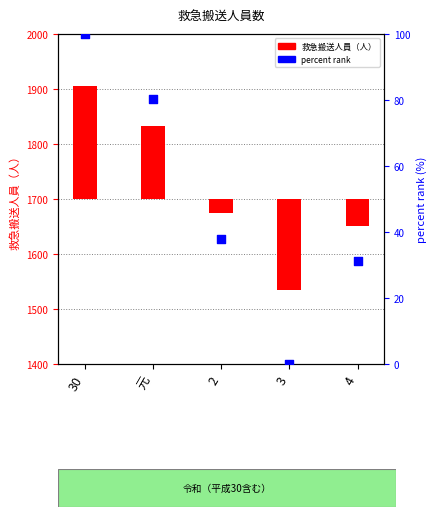

Is the value of 救急搬送人員（人） at 30 greater than the value of percent rank within series at 30?

Yes